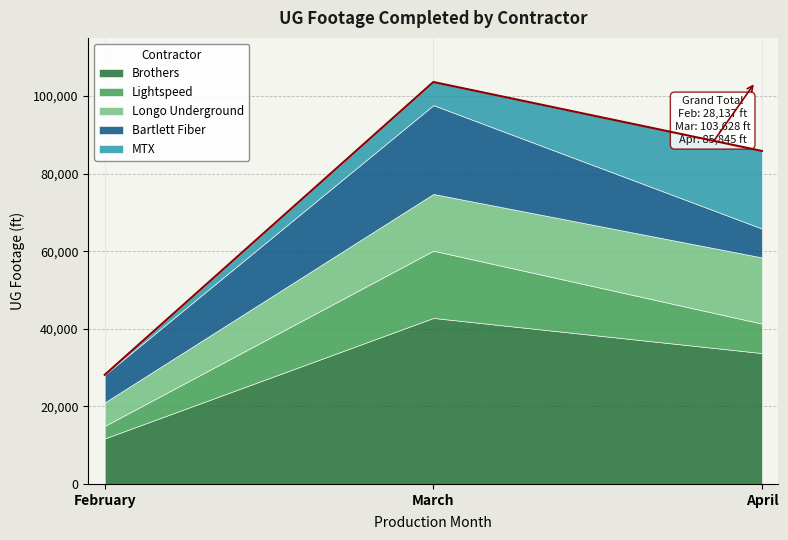

What is the difference between the second highest and minimum values in the Lightspeed series?

4367